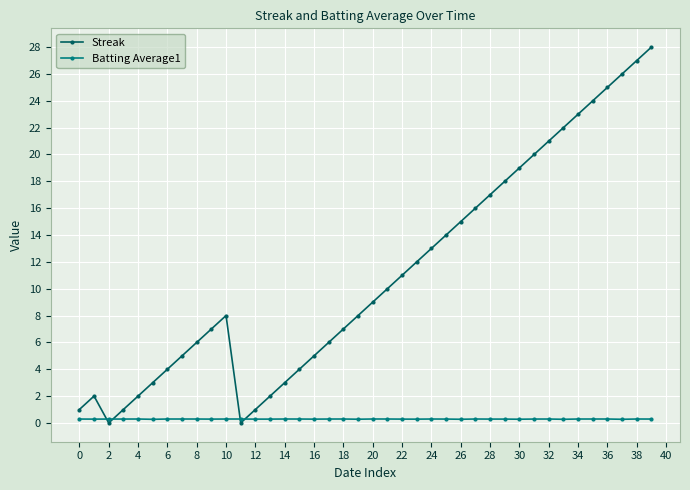

Which series has the largest range (max minus min)?

Streak